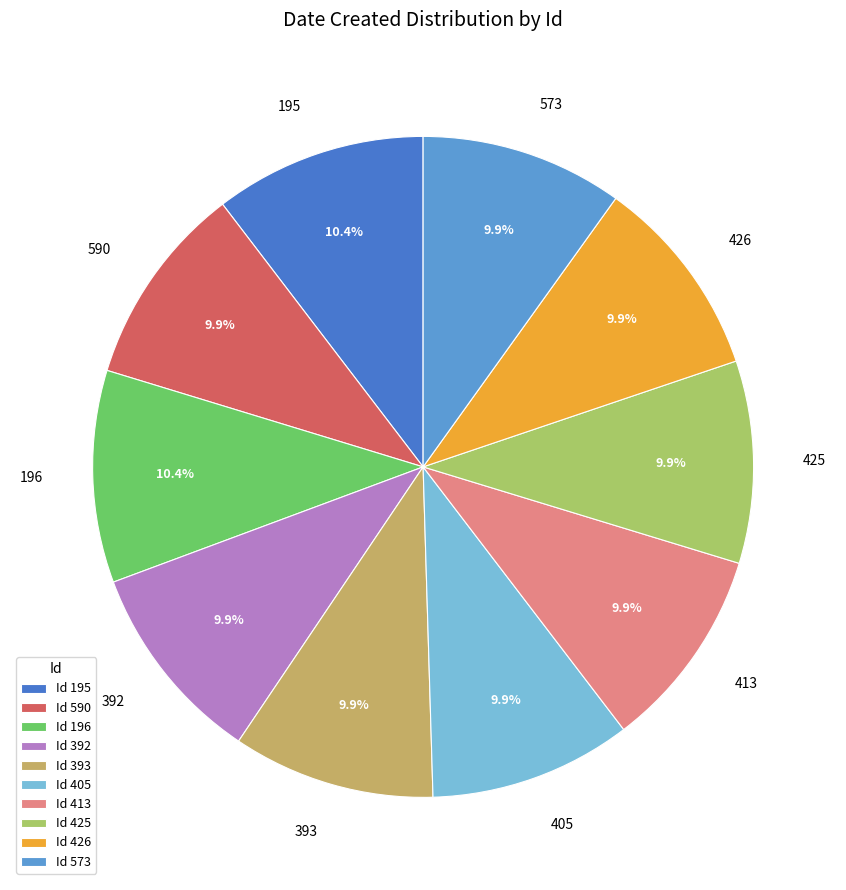

Combined, what portion of the pie is 413 and 392?

19.8%